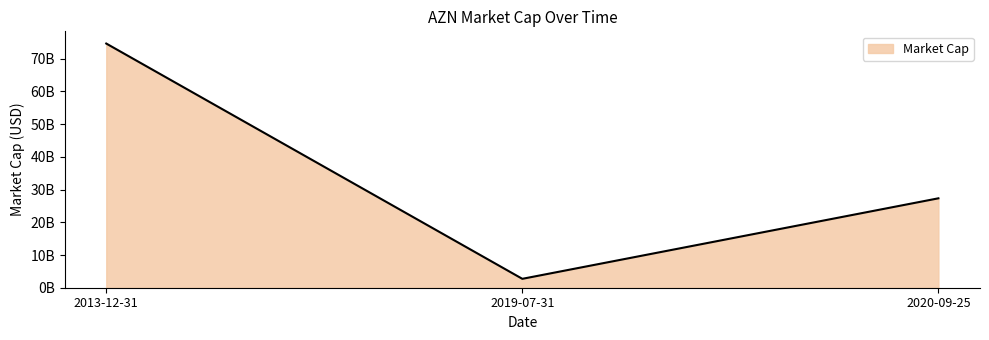

The value at 2020-09-25 is 47576433345. True or false?

False